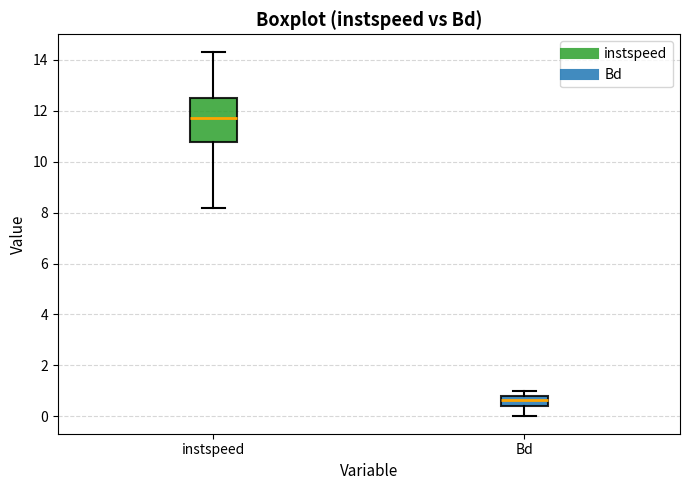

Where does the median line of the box for Bd sit on the y-axis? The values are not printed on the chart, so give them approximately, as read against the axis.

0.6